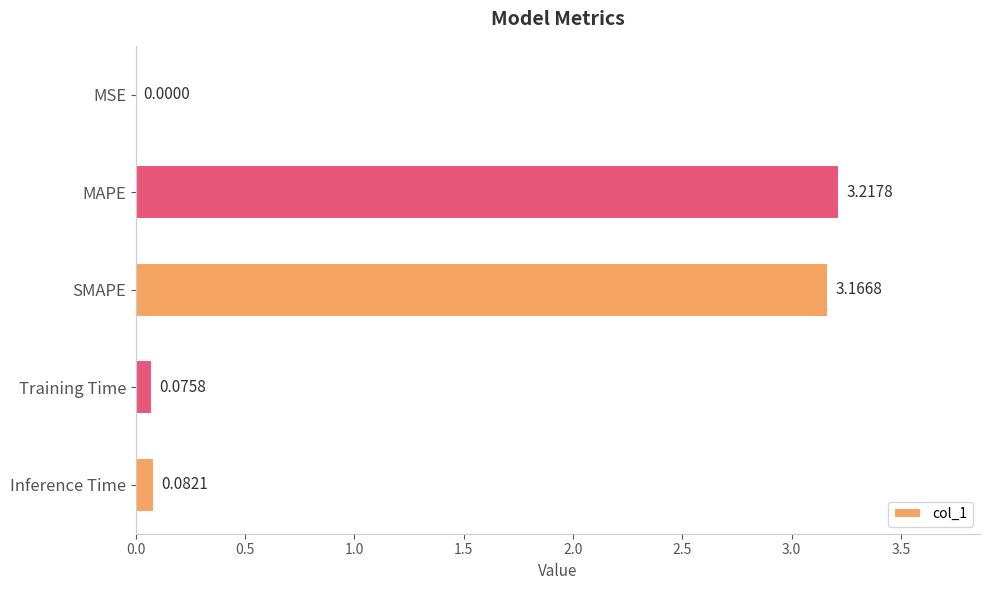

Which label corresponds to the largest value in the chart?

MAPE